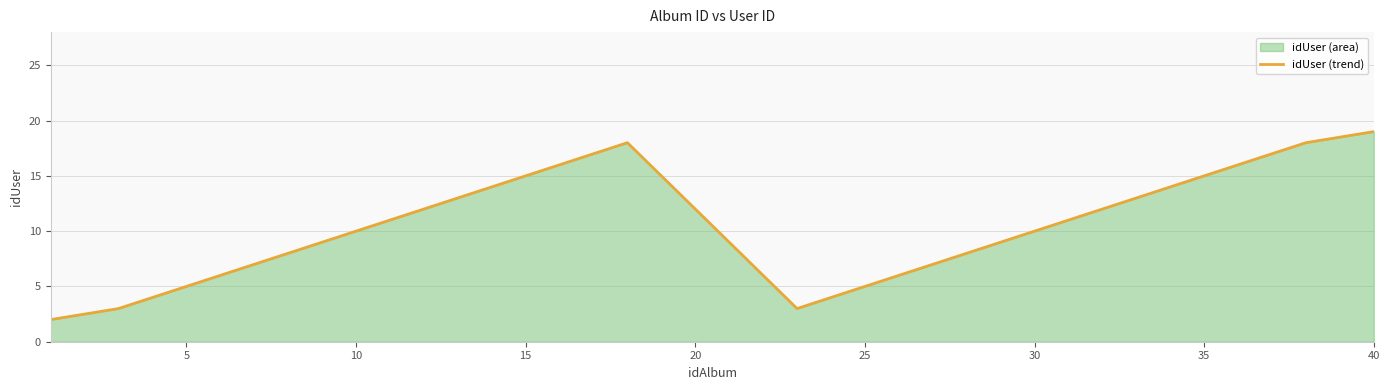

What is the minimum value shown in the chart?

2.0